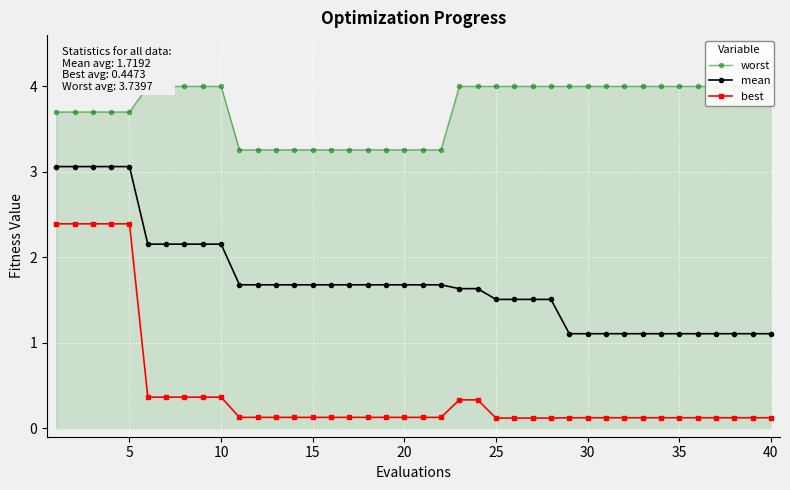

True or false: mean and best cross at least once.

False